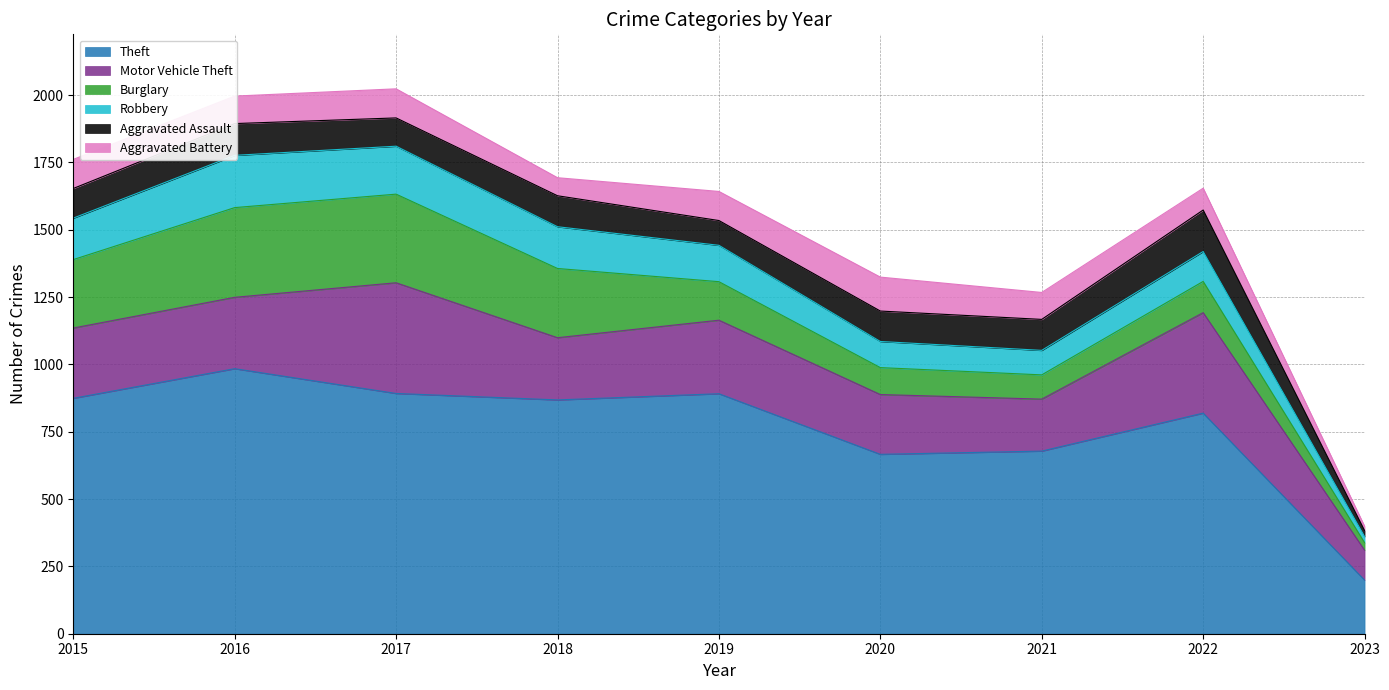

What is the highest value of the Robbery series?

194